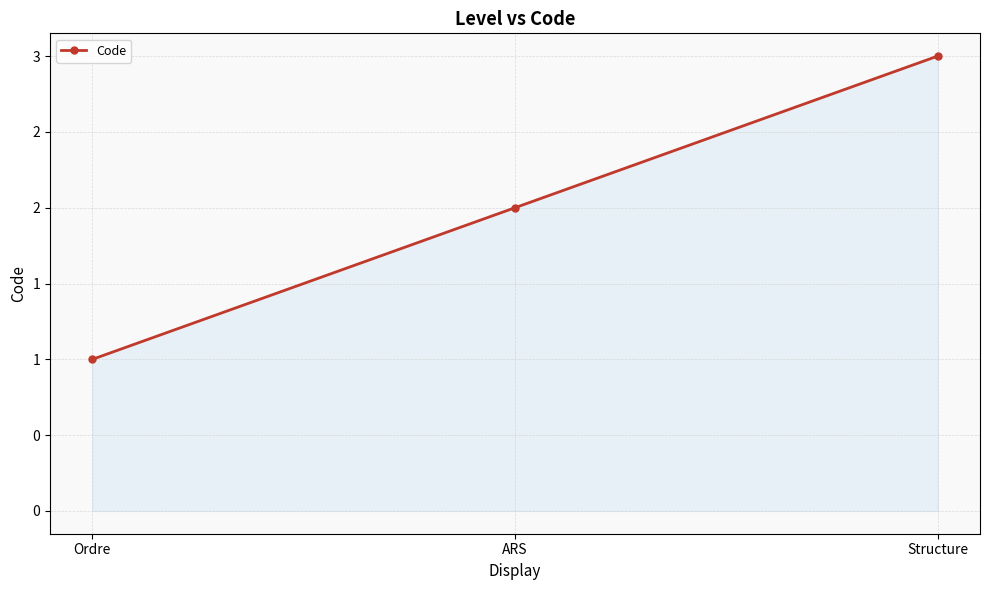

List the labels in order of value, largest first.

Structure, ARS, Ordre